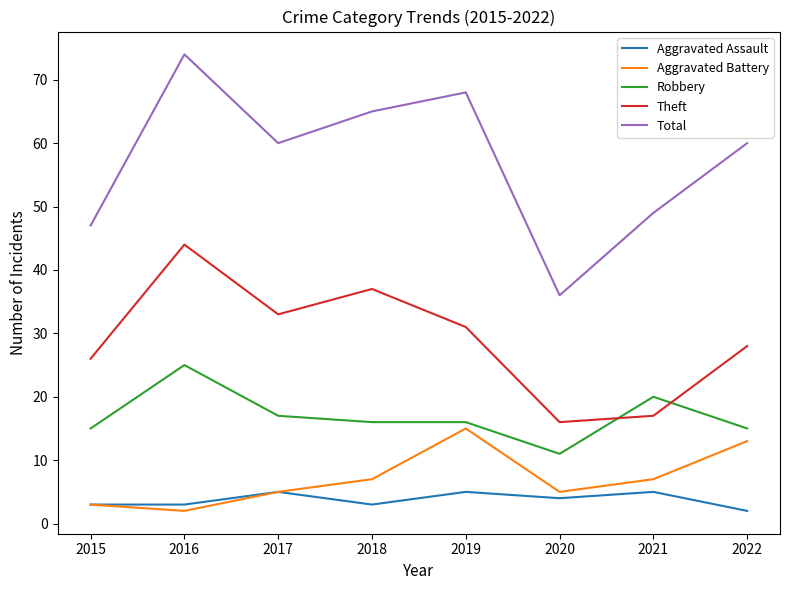

The value of Total at 2016 is 107. True or false?

False